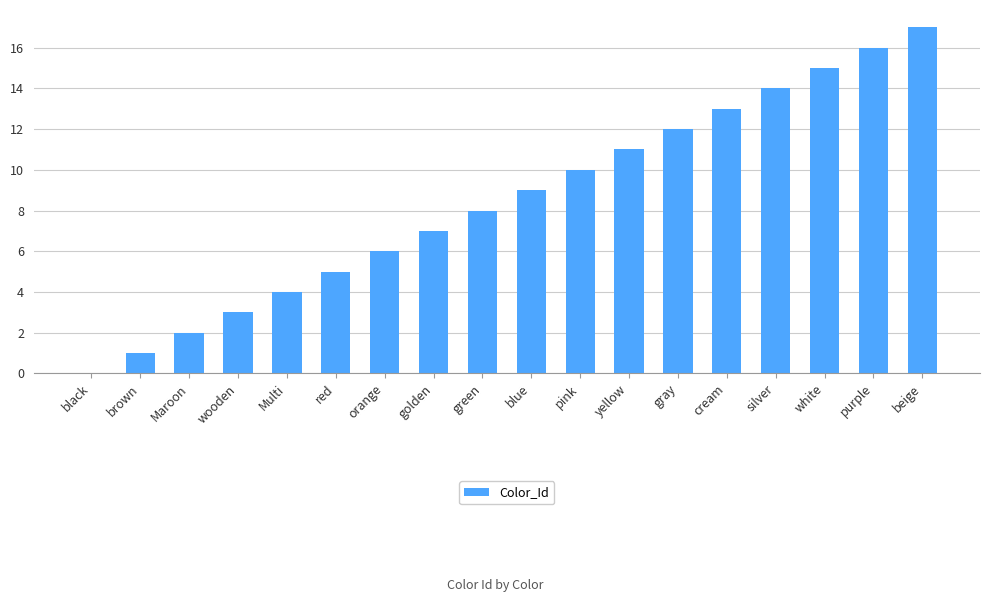

What is the change in value from golden to silver?

+7